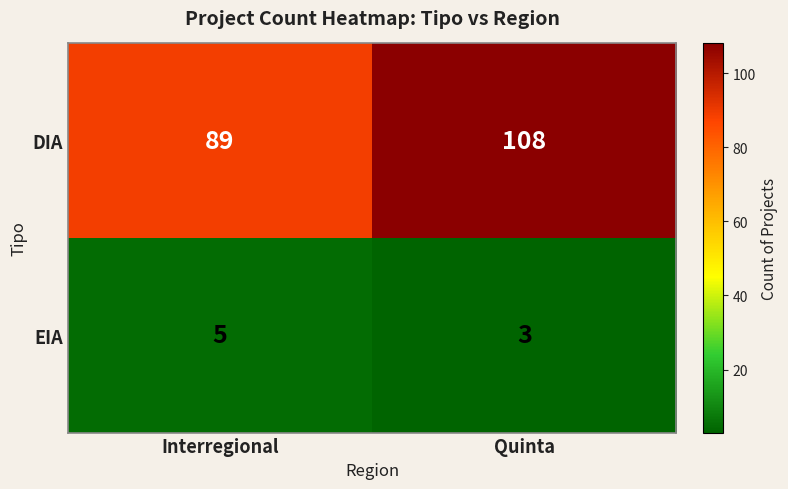

What is the maximum value shown in the chart?

108